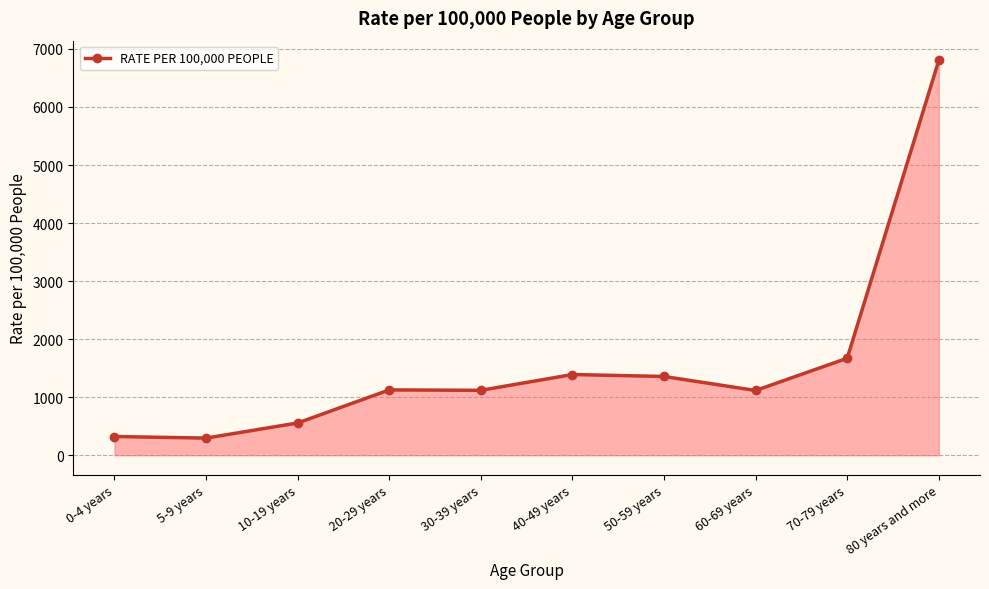

Which has a higher value, 50-59 years or 70-79 years?

70-79 years